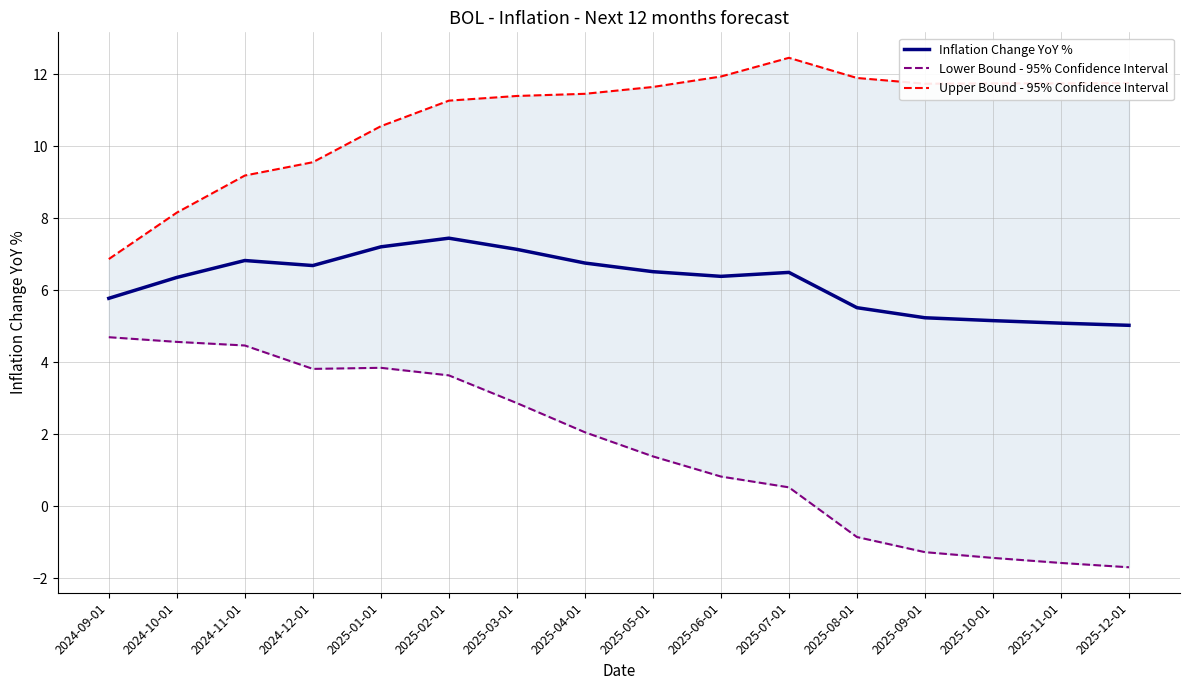

What is the greatest value displayed?

12.4